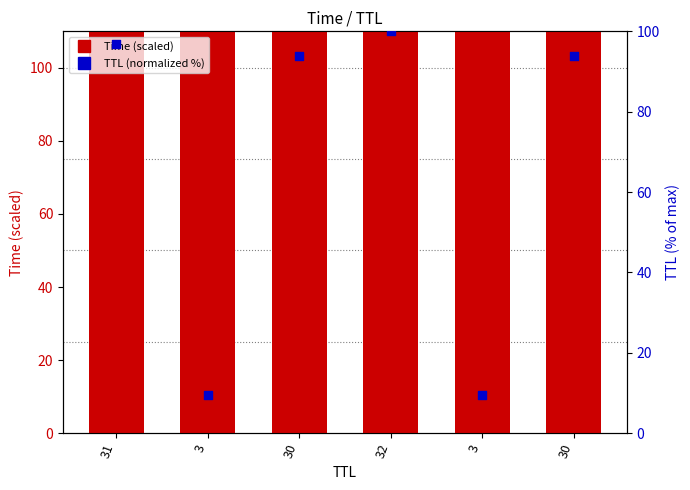

What is the total value across all series at 31?

2963.4